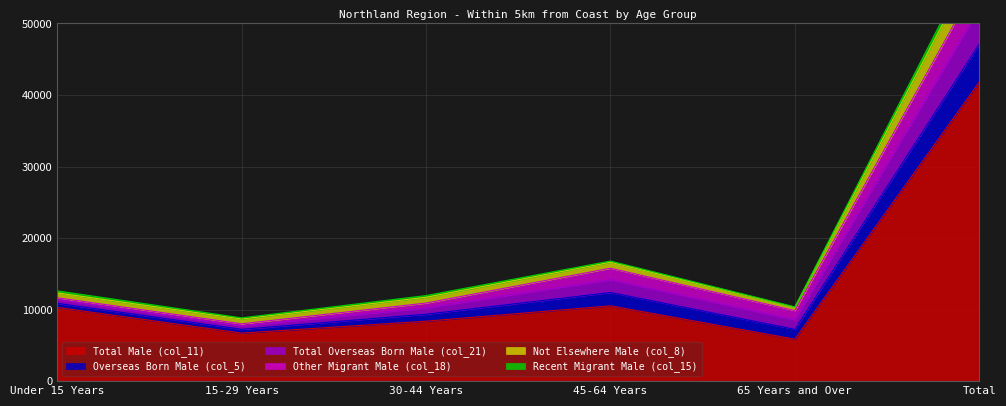

Which has a higher value, 15-29 Years or Under 15 Years?

Under 15 Years